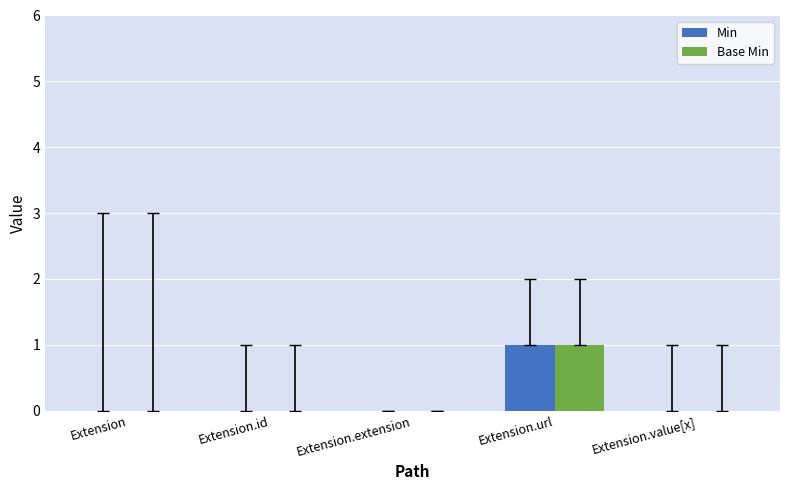

At which category does the chart reach its peak across all series?

Extension.url